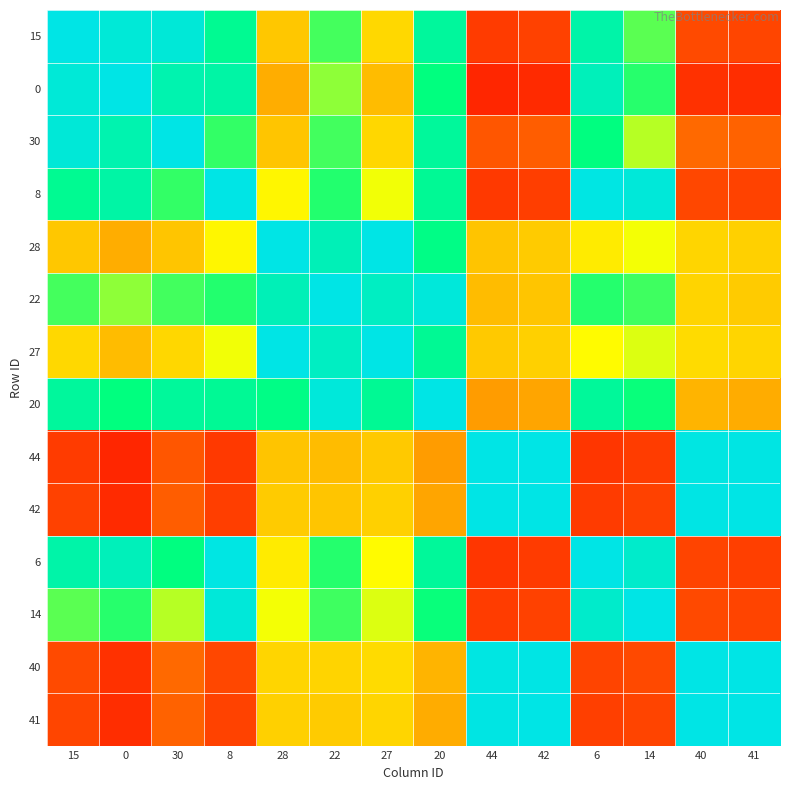

What is the total value across all series at 40?

6.5